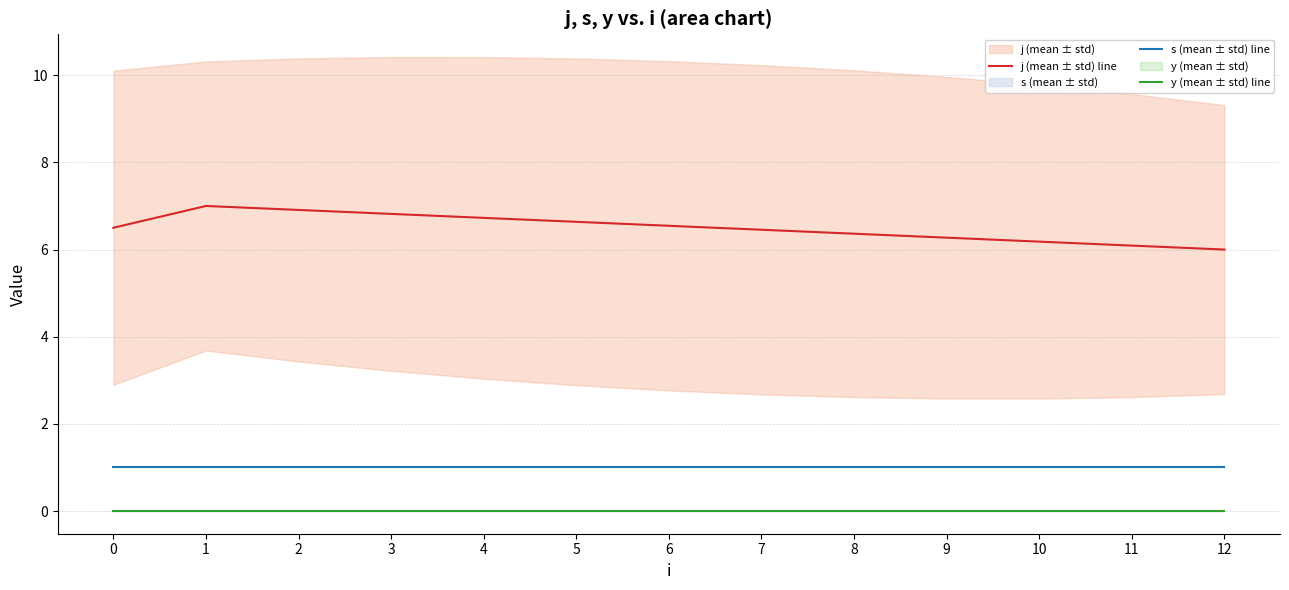

What is the average value of the j (mean ± std) line series?

6.5